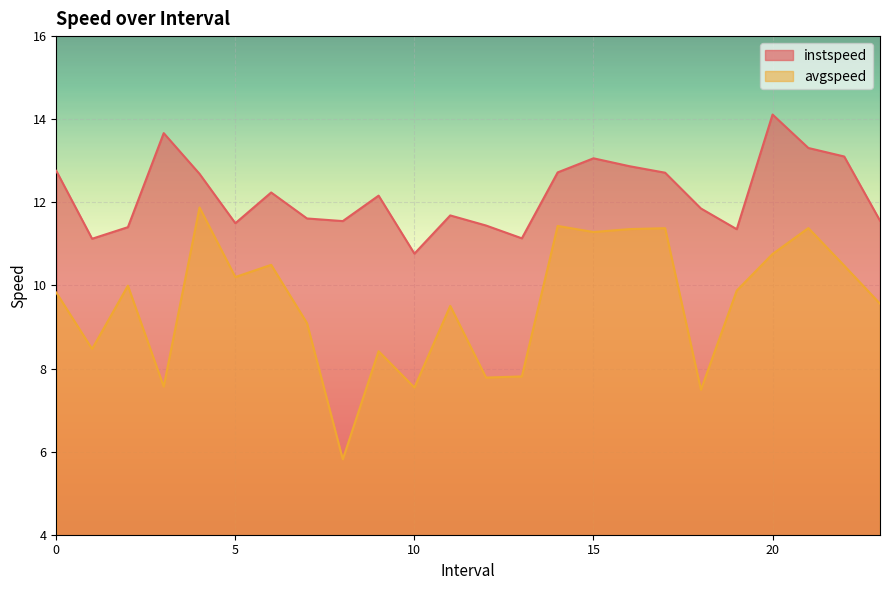

What is the value of the avgspeed point at the 4th from the left?

7.6